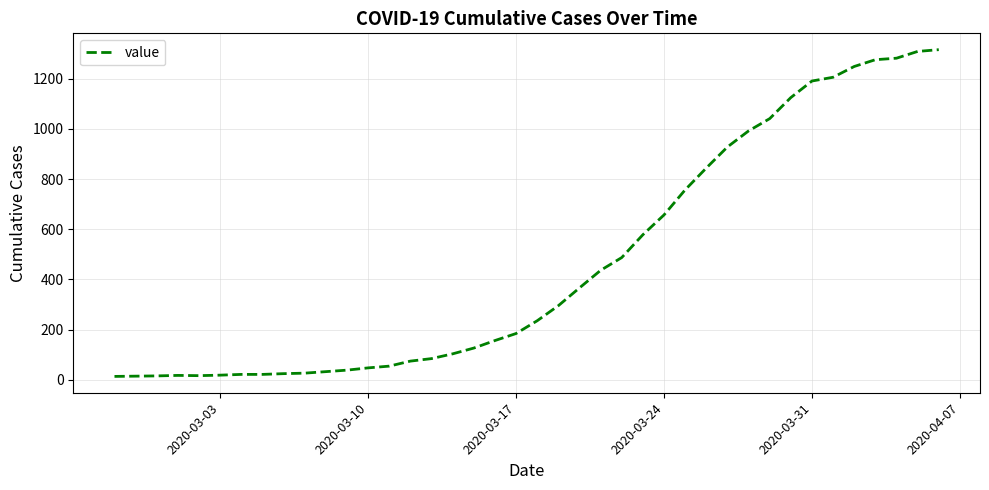

What is the maximum value shown in the chart?

1316